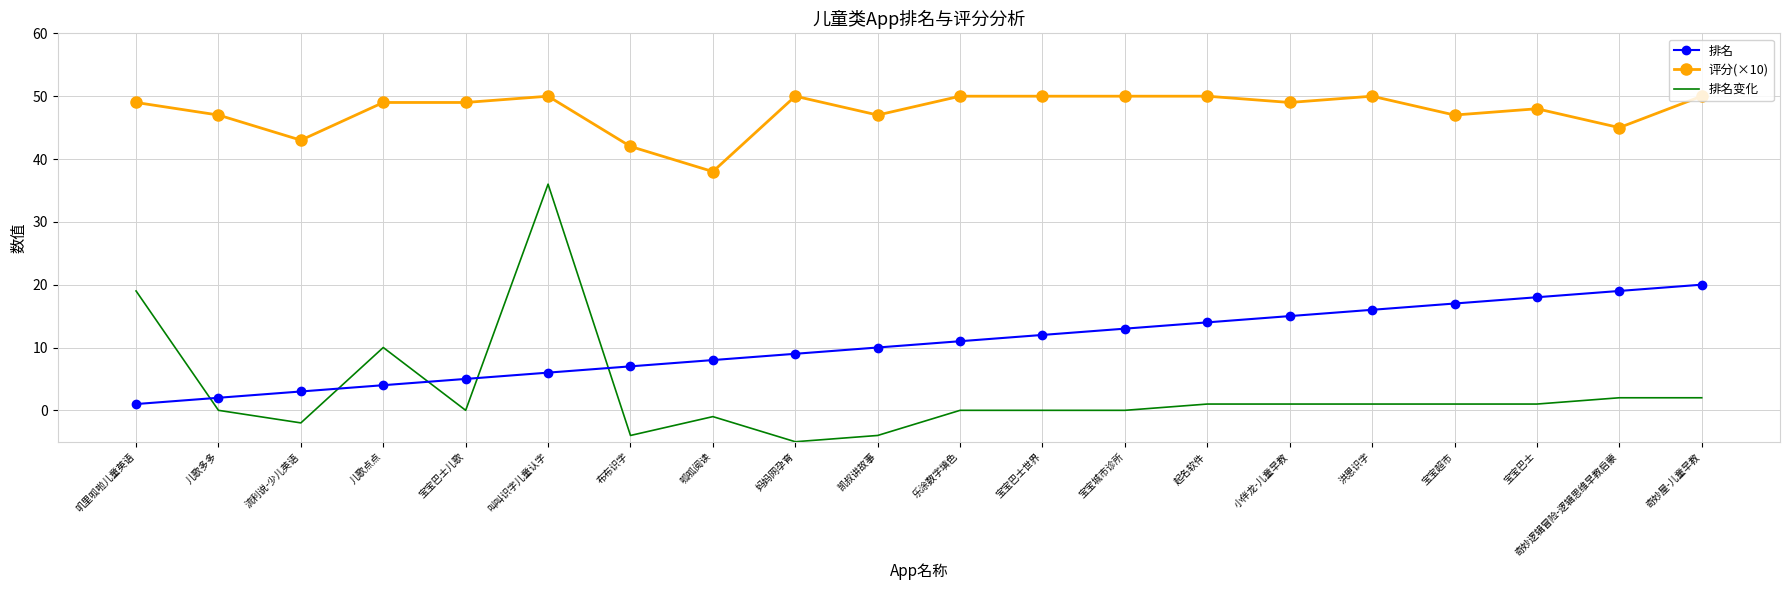

Reading right to left, list all the values displayed in this chart.

排名: 20	19	18	17	16	15	14	13	12	11	10	9	8	7	6	5	4	3	2	1
评分(×10): 50	45	48	47	50	49	50	50	50	50	47	50	38	42	50	49	49	43	47	49
排名变化: 2	2	1	1	1	1	1	0	0	0	-4	-5	-1	-4	36	0	10	-2	0	19